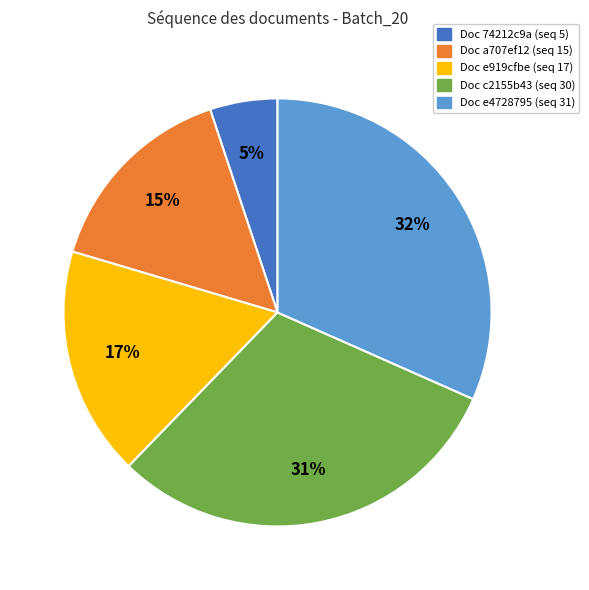

Do Doc e919cfbe (seq 17) and Doc a707ef12 (seq 15) together represent more than half of the pie?

No